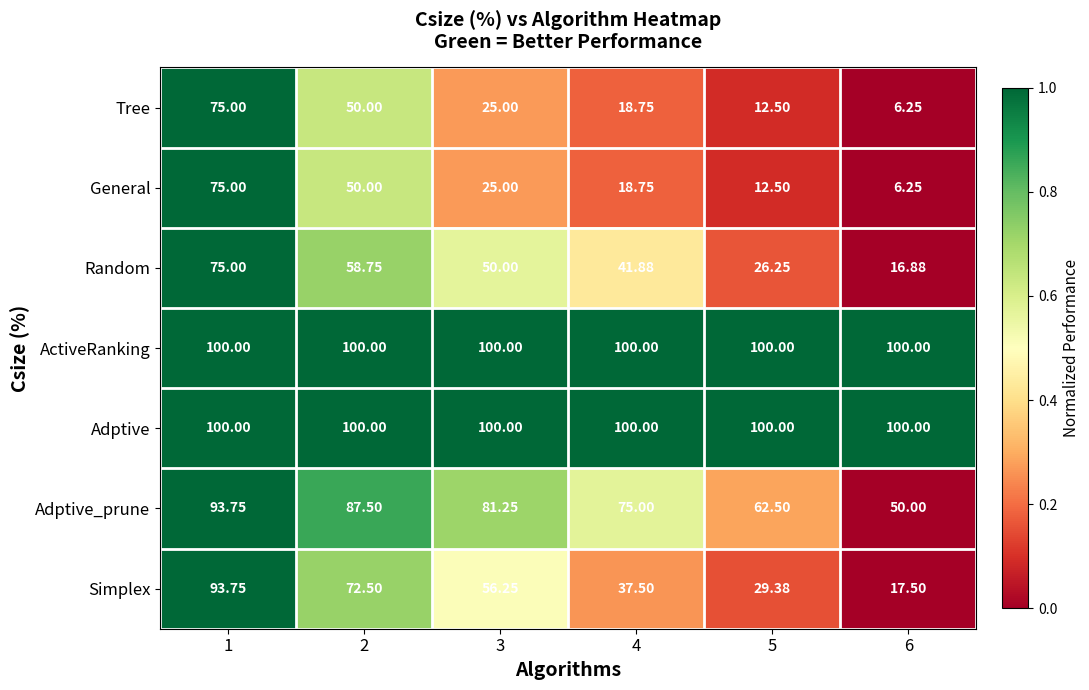

Is the value of General at 4 greater than the value of Adptive_prune at 3?

No